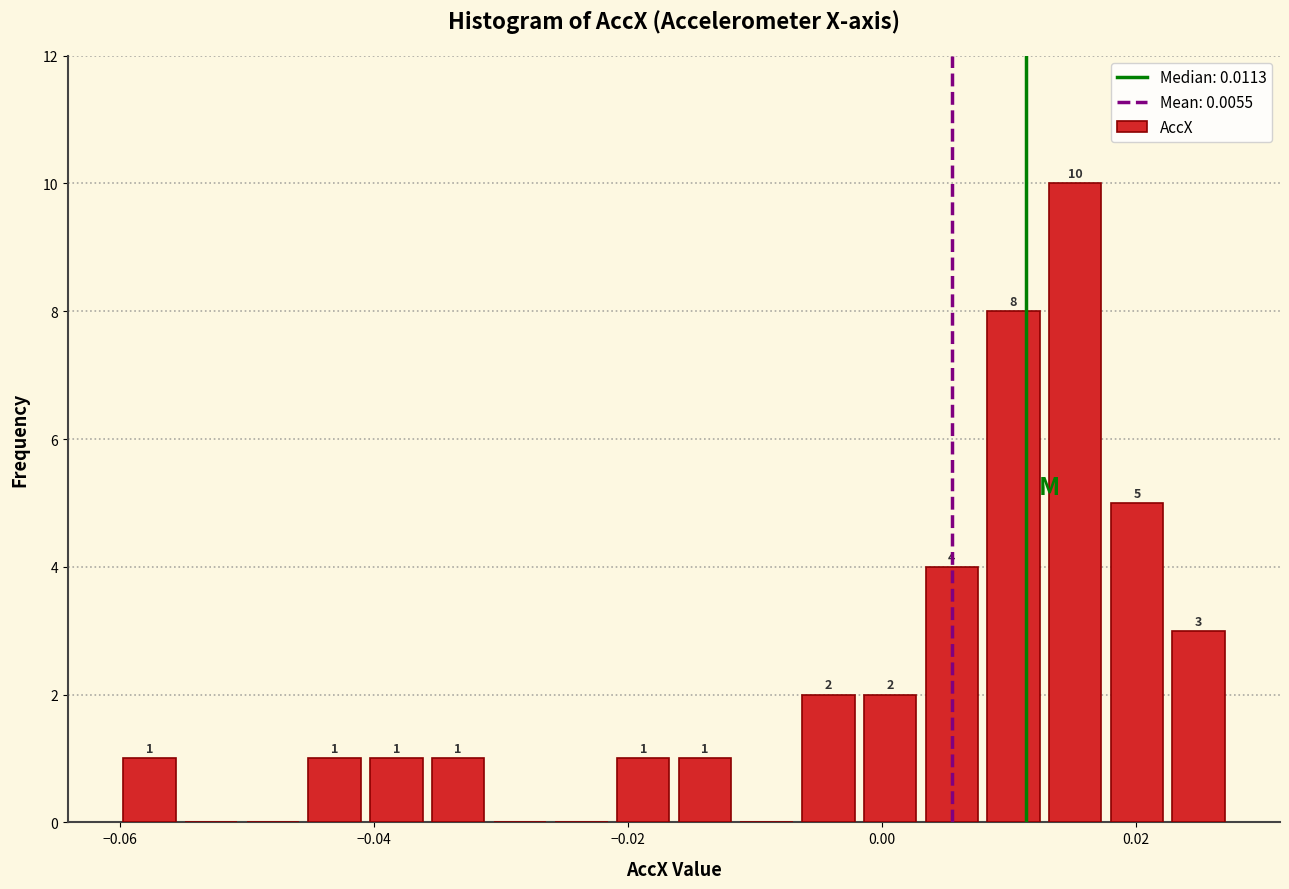

Read against the x-axis, roughly where is the centre of the tallest bar?

0.016